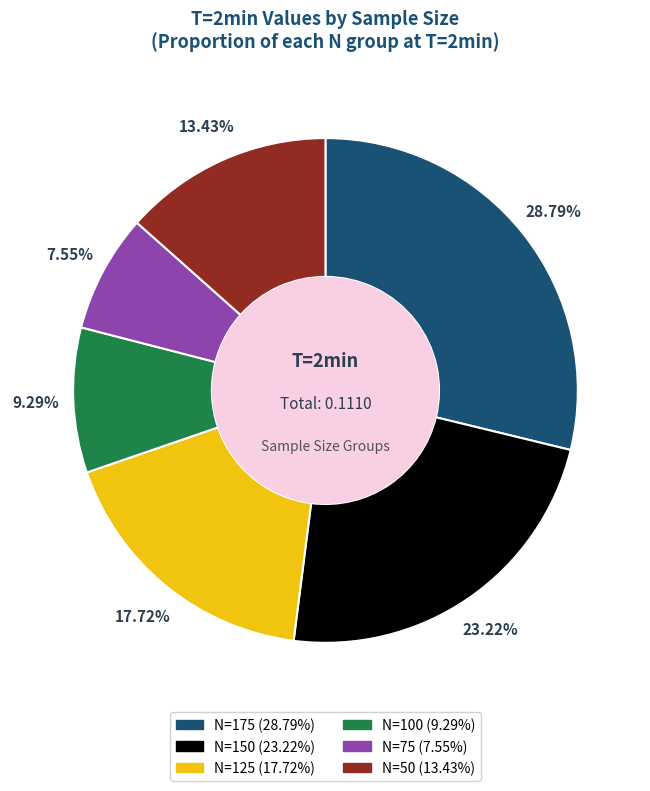

To the nearest percent, what is the combined percentage of N=50 and N=150?

37%